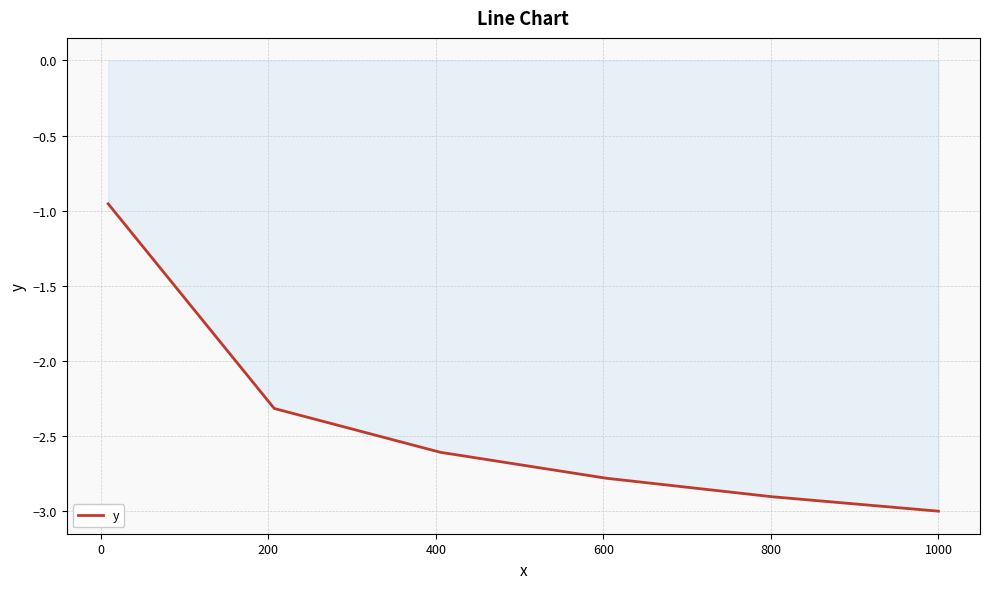

True or false: the data has more than 1 interior local peaks.

False